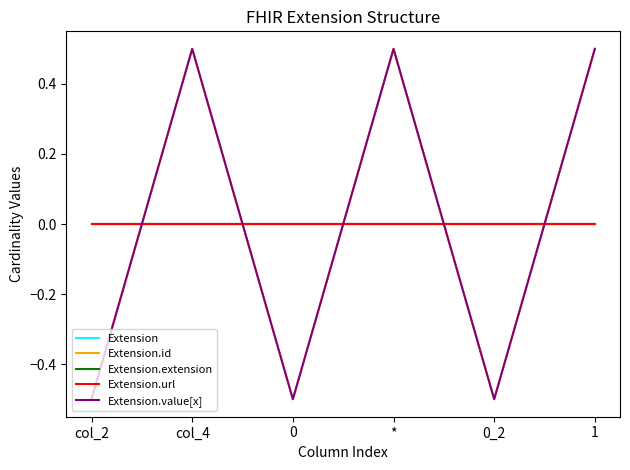

At which label does Extension reach its minimum?

col_2